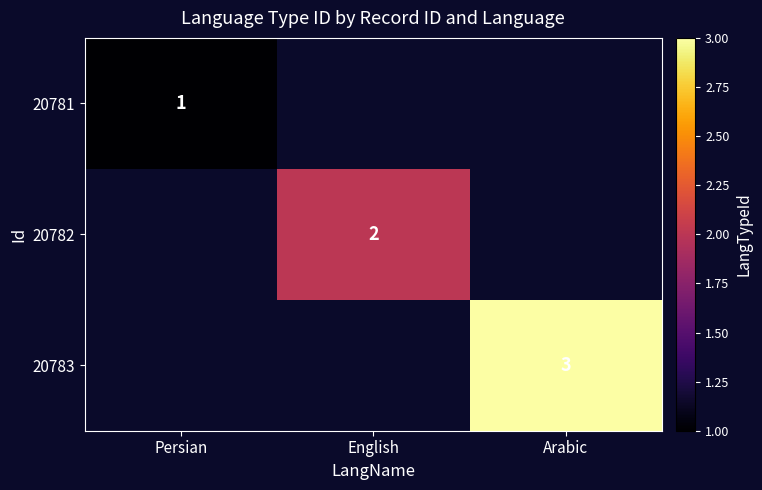

The value of 20783 at Arabic is 3. True or false?

True